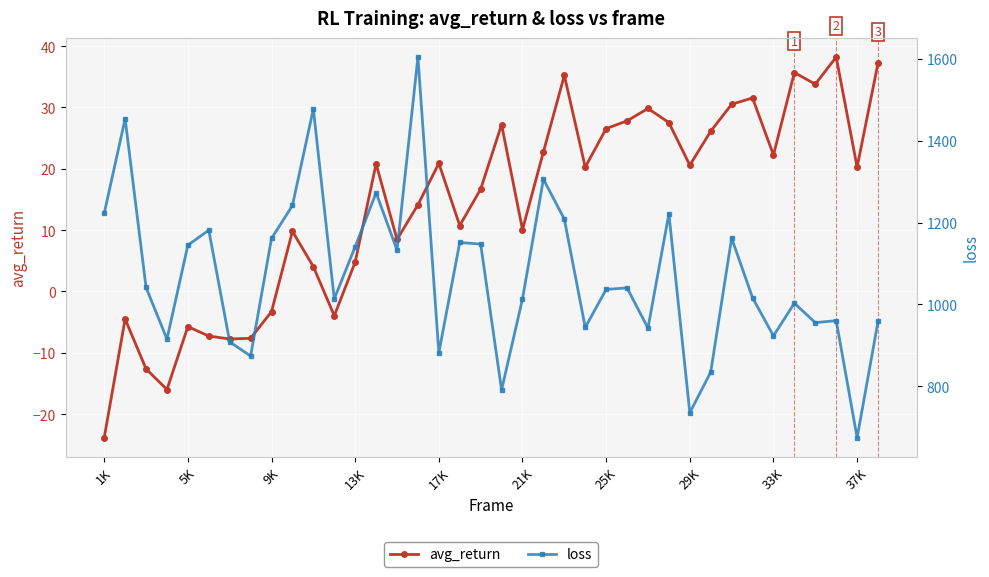

The avg_return series shows 14.8 at 37K. True or false?

False